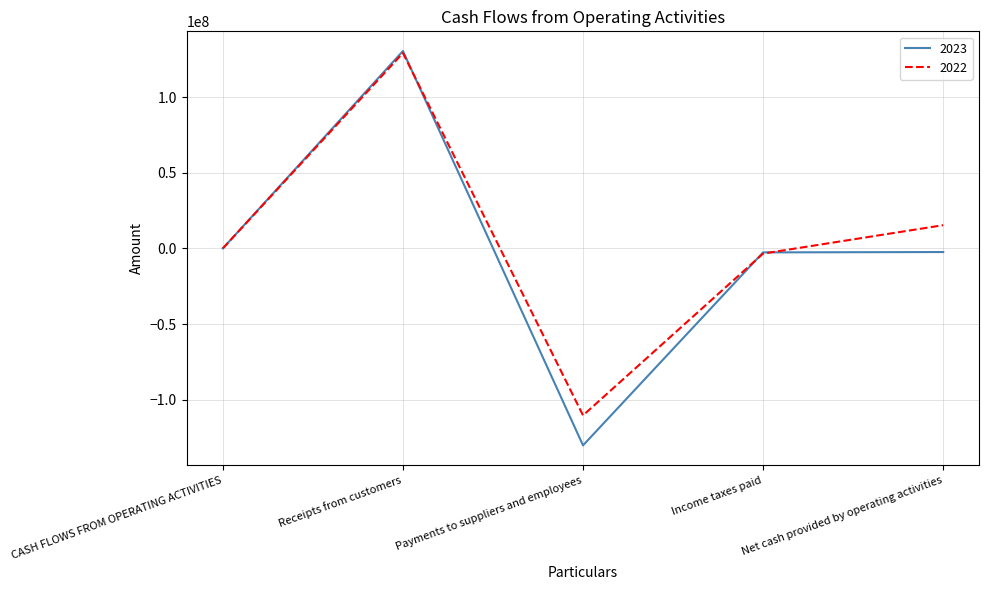

Which series ends up on top after the final intersection of 2023 and 2022?

2022